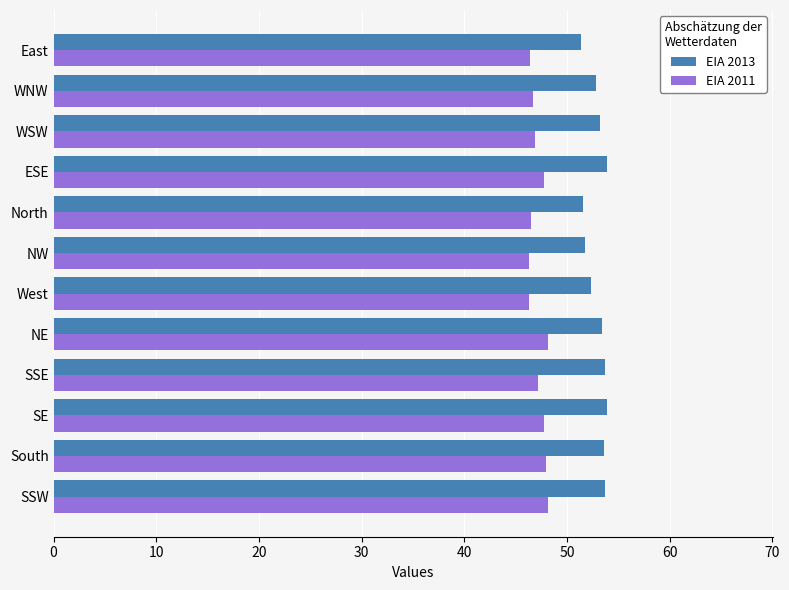

Which series has the widest spread of values?

EIA 2013